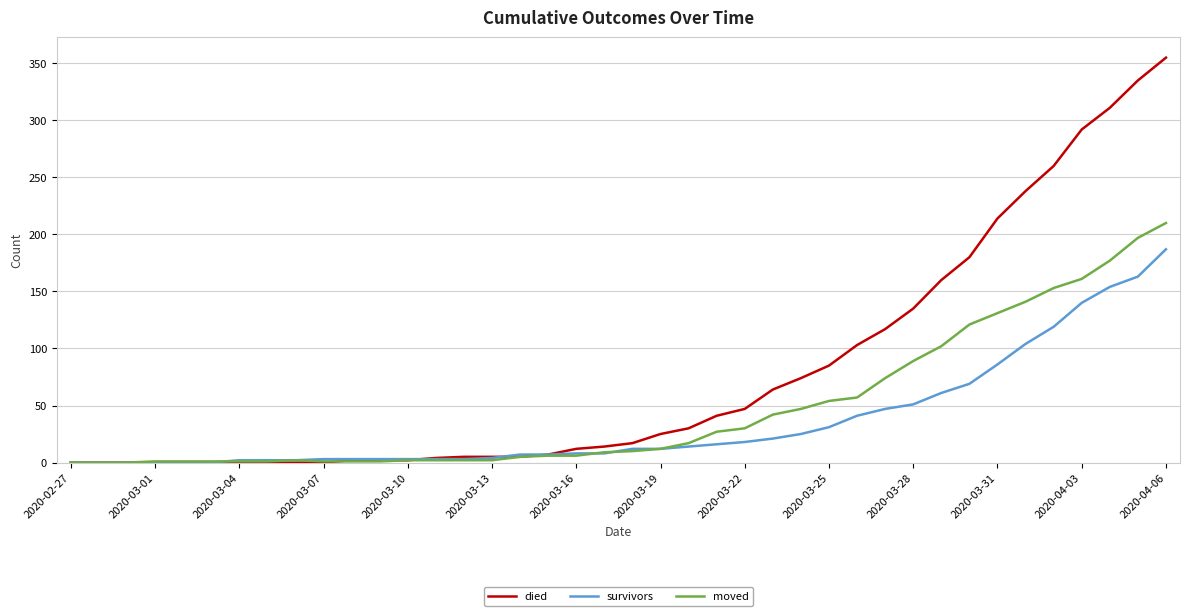

Which series has the largest range (max minus min)?

died